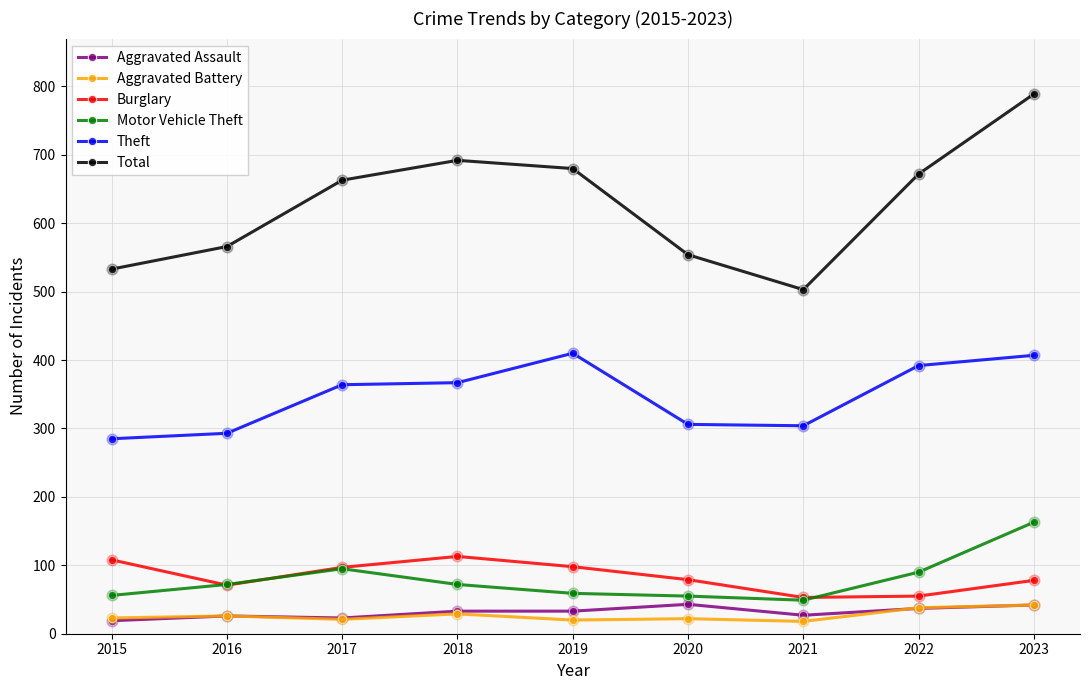

At which category is the sum across all series the highest?

2023